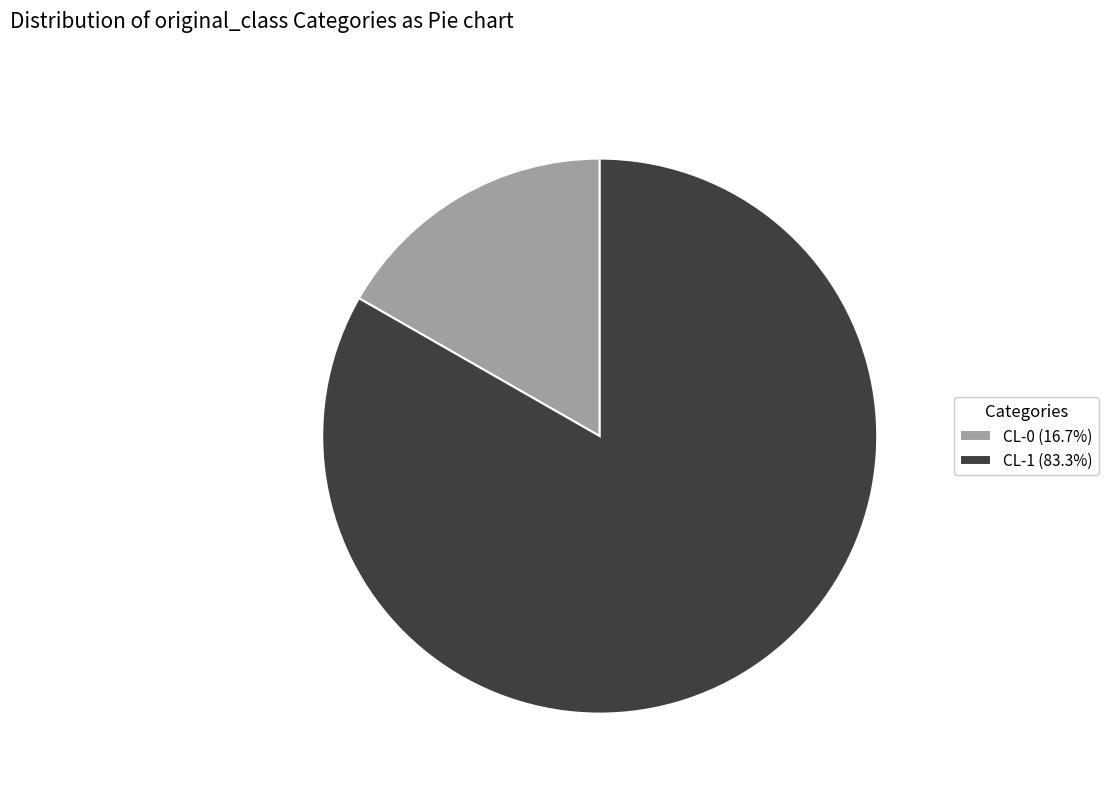

Which slice represents more than half of the pie?

CL-1